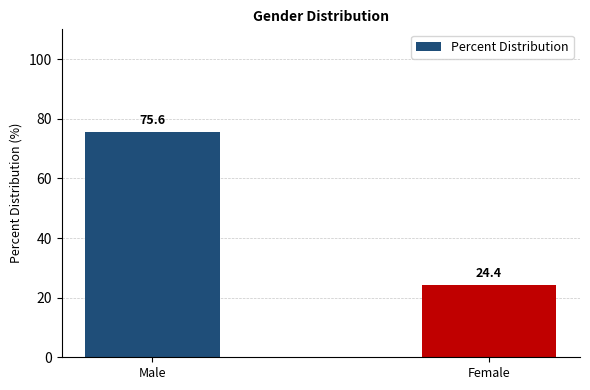

Reading left to right, what are all the values shown in this chart?

Male=75.6	Female=24.4